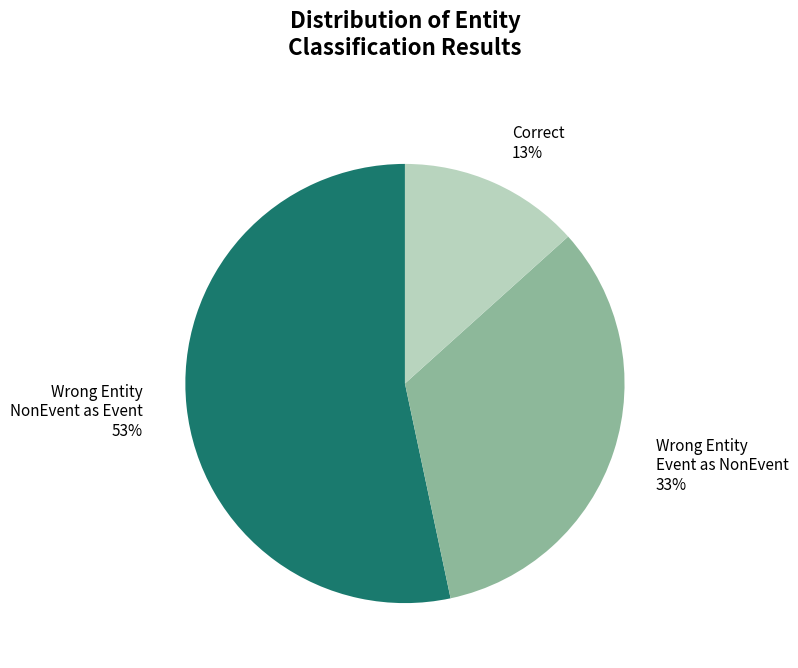

To the nearest percent, what is the difference between the largest and smallest slice percentages?

40%